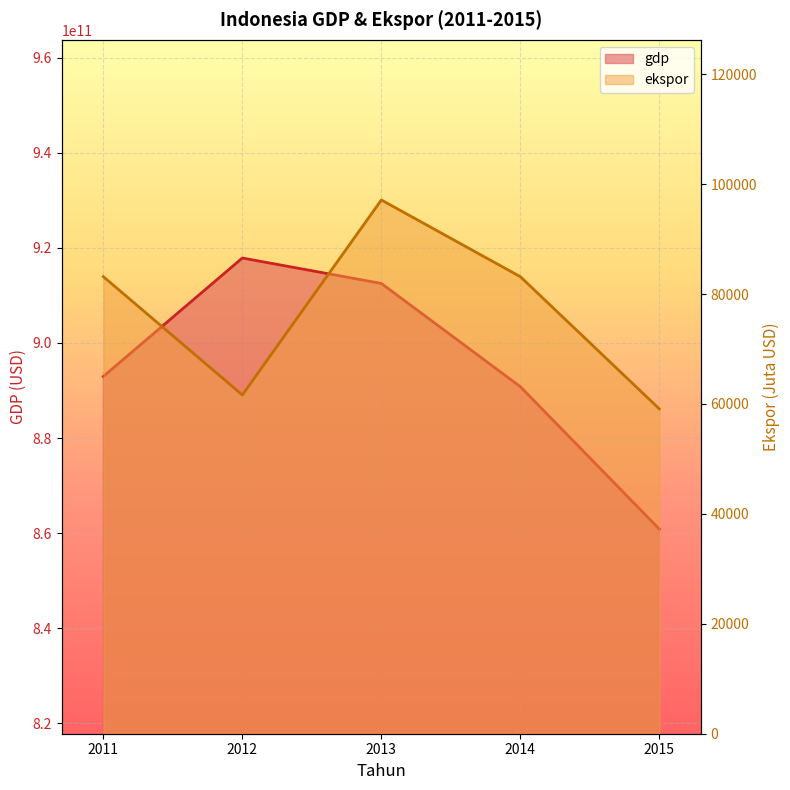

True or false: ekspor and gdp cross at least once.

False